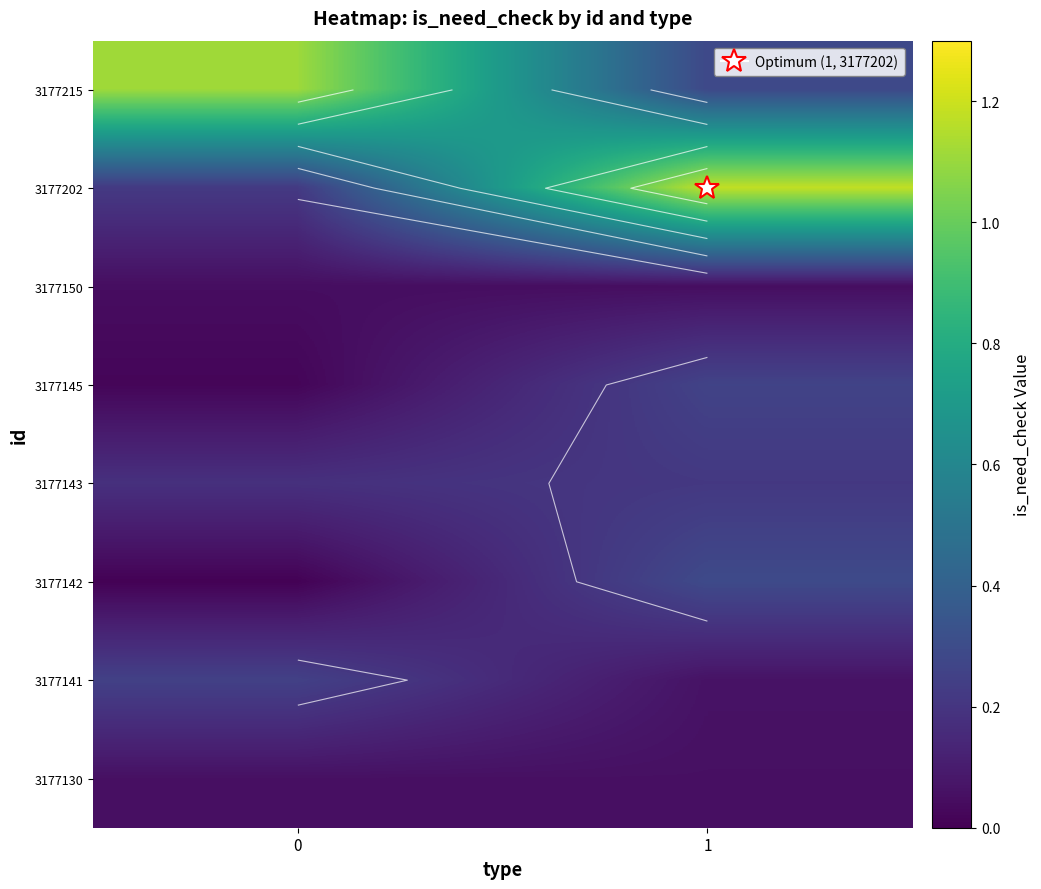

How many distinct data groups are displayed?

8